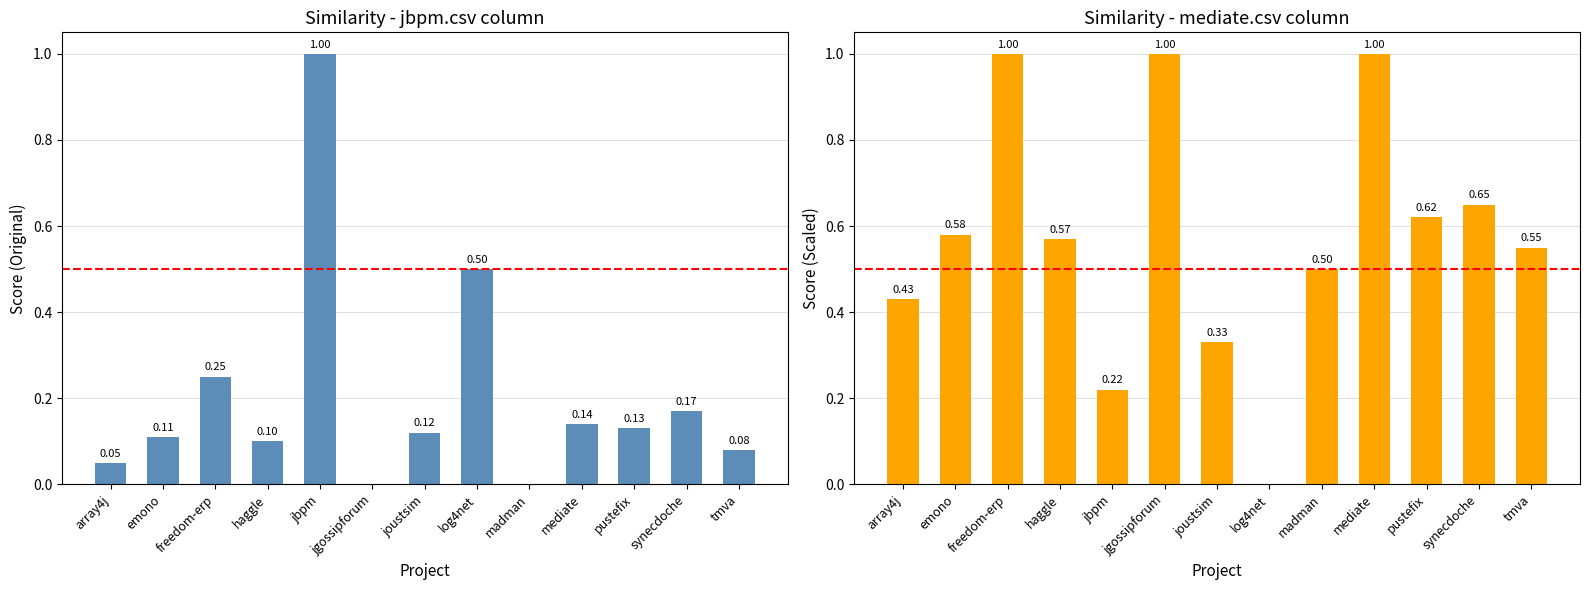

Between madman and emono, which is larger?

emono